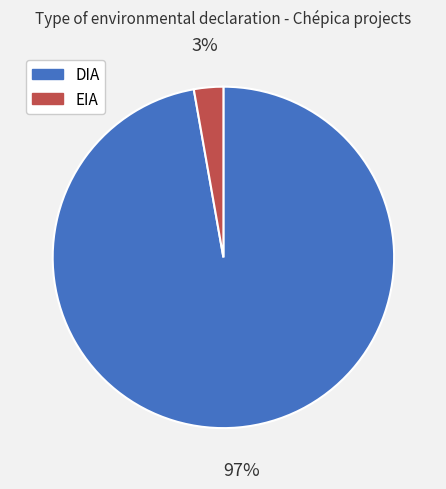

Which category has the smallest portion of the pie?

EIA